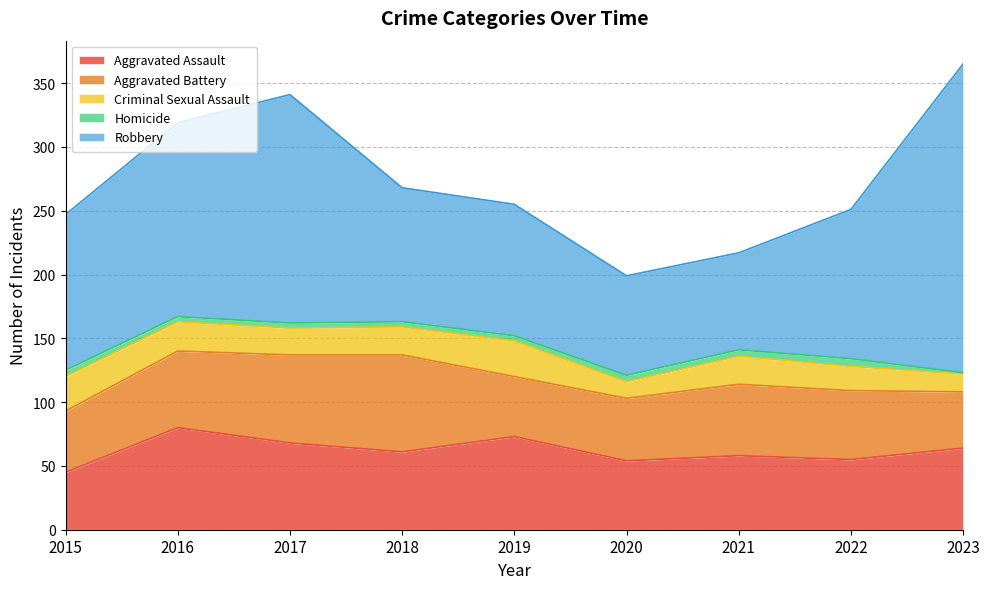

Which series has the largest total across all categories?

Robbery